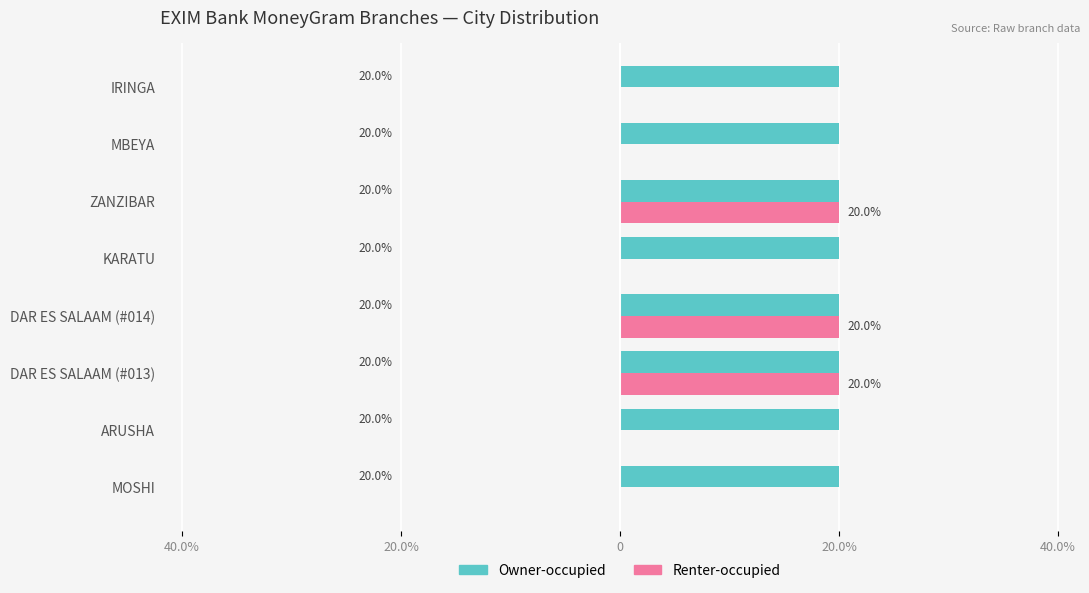

Rank the series by their maximum value, from highest to lowest.

Renter-occupied, Owner-occupied